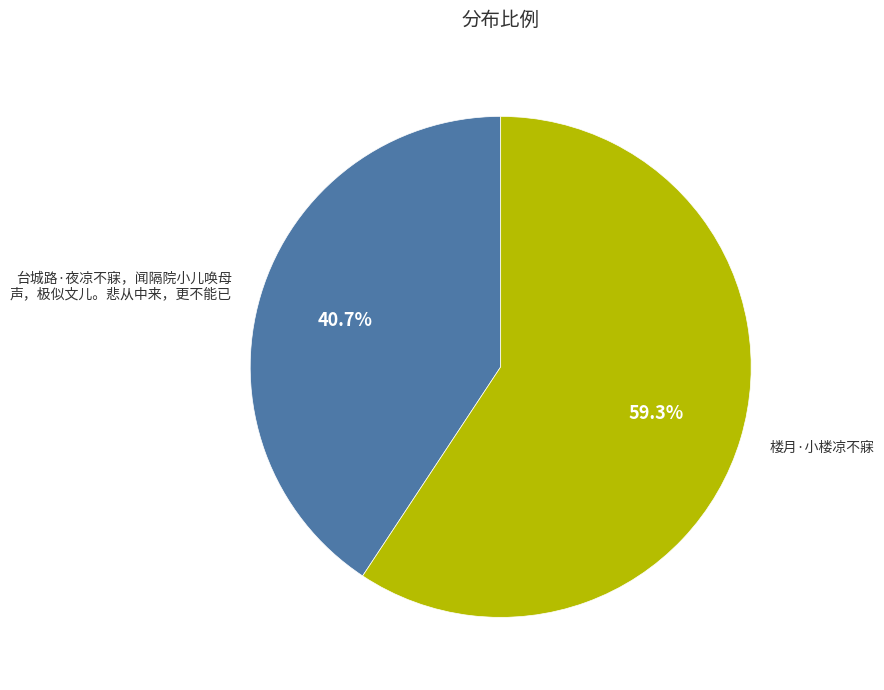

What percentage do 台城路·夜凉不寐，闻隔院小儿唤母 声，极似文儿。悲从中来，更不能已 and 楼月·小楼凉不寐 together represent?

100.0%